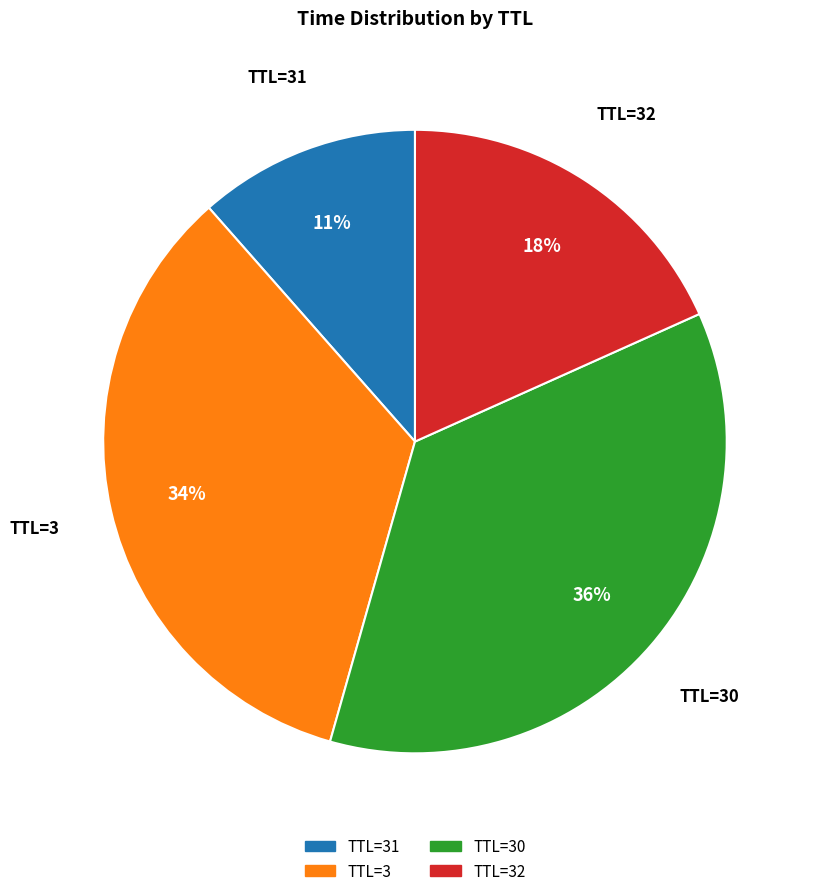

To the nearest percent, what is the difference between the largest and smallest slice percentages?

25%